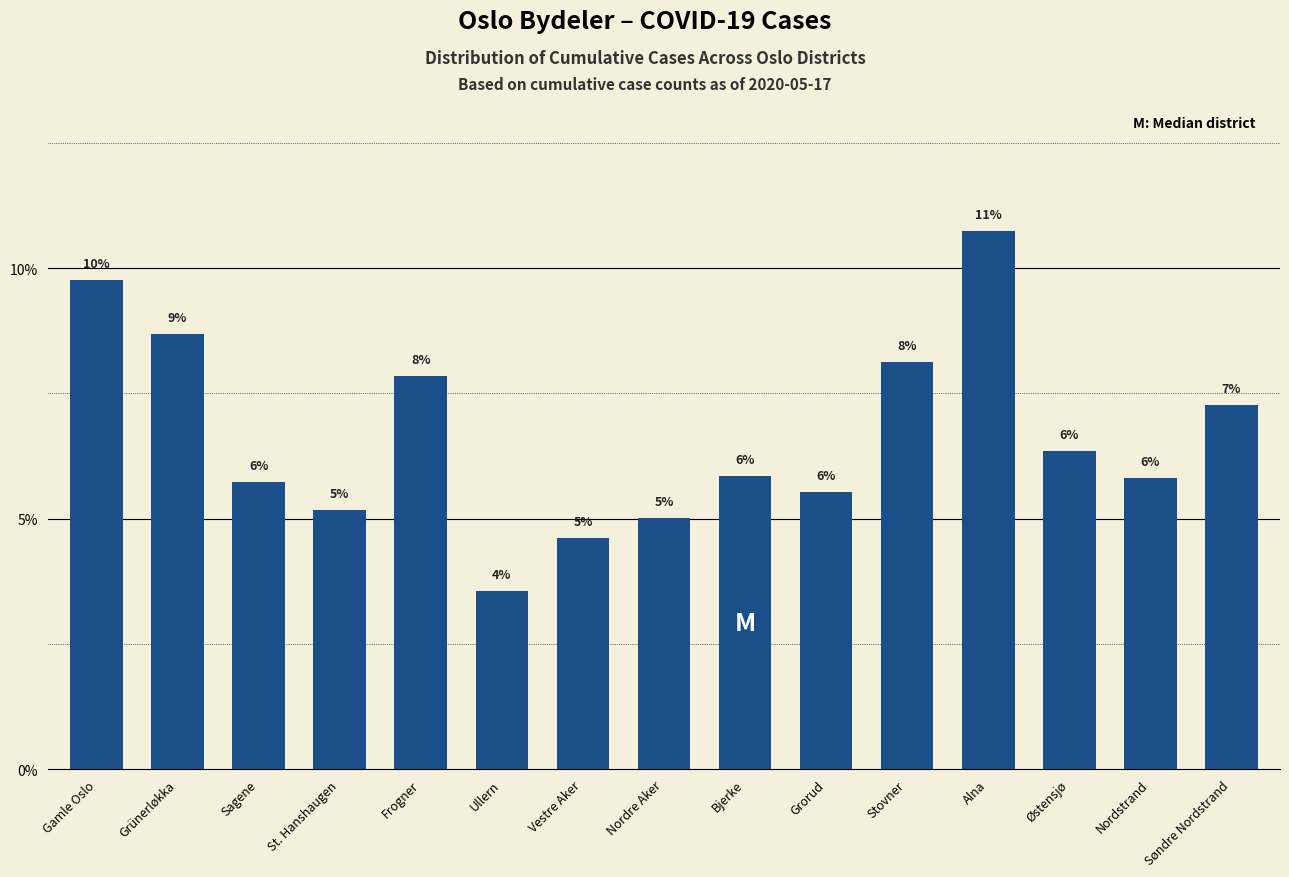

Is it true that the value at Stovner is 0.1?

True